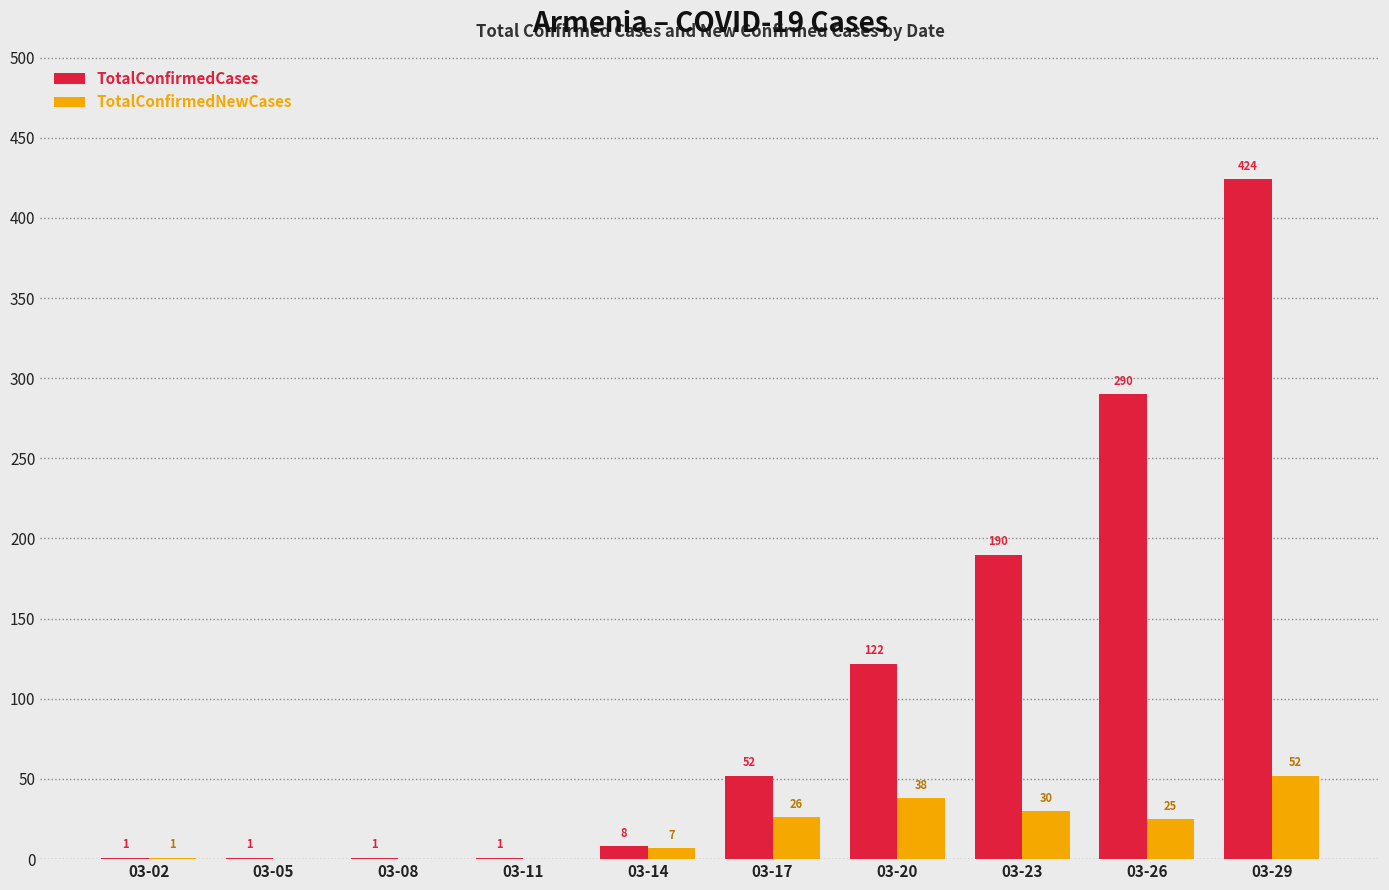

Count the number of categories in the chart.

10